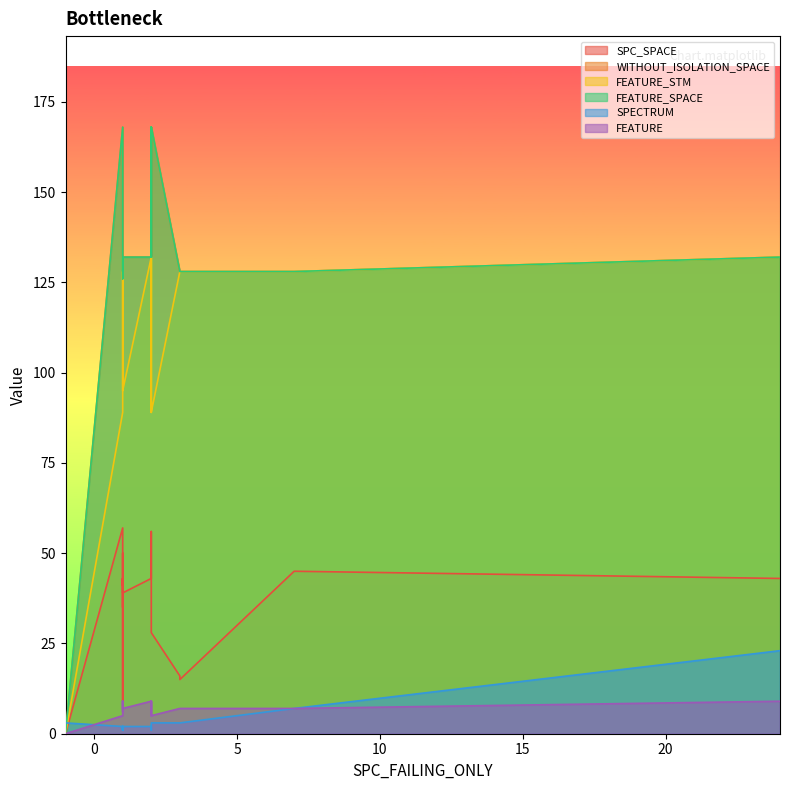

Reading right to left, transcribe all the data shown in this chart.

SPC_SPACE: 43	0	39	43	35	50	41	43	16	15	56	43	45	41	43	35	43	9	28	57
SPECTRUM: 23	3	2	2	1	2	1	1	3	3	1	2	7	2	2	2	1	2	3	2
WITHOUT_ISOLATION_SPACE: 132	0	132	132	132	128	128	132	128	128	168	132	128	132	132	132	128	126	168	168
FEATURE_STM: 132	0	95	132	132	128	128	132	128	128	89	132	128	132	132	132	128	126	89	89
FEATURE_SPACE: 132	0	132	132	132	128	128	132	128	128	168	132	128	132	132	132	128	126	168	168
FEATURE: 9	0	7	9	9	7	7	9	7	7	5	9	7	9	9	9	7	6	5	5